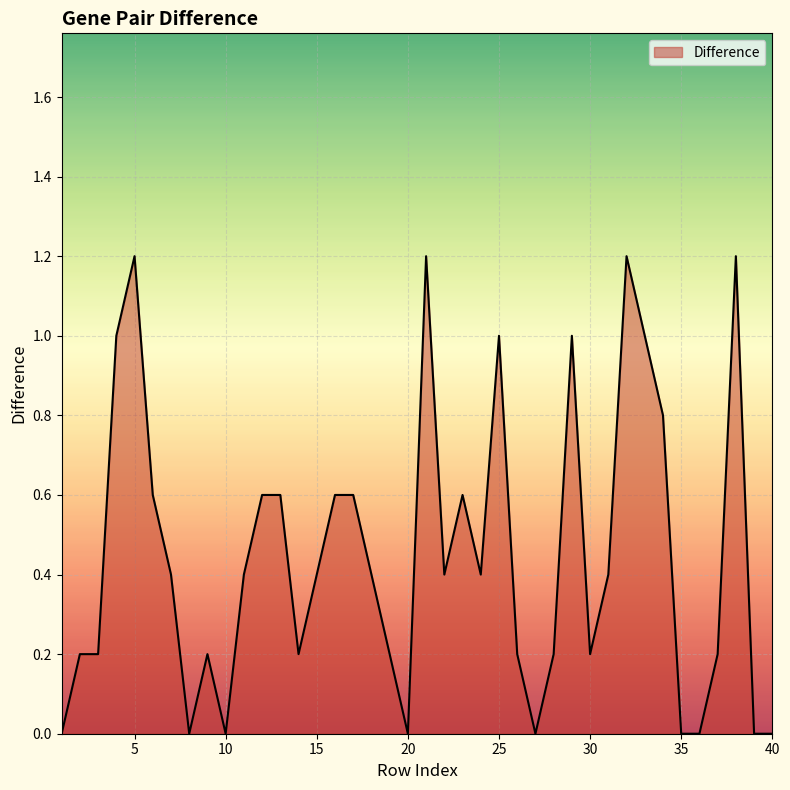

How many values are between 0 and 1?

36